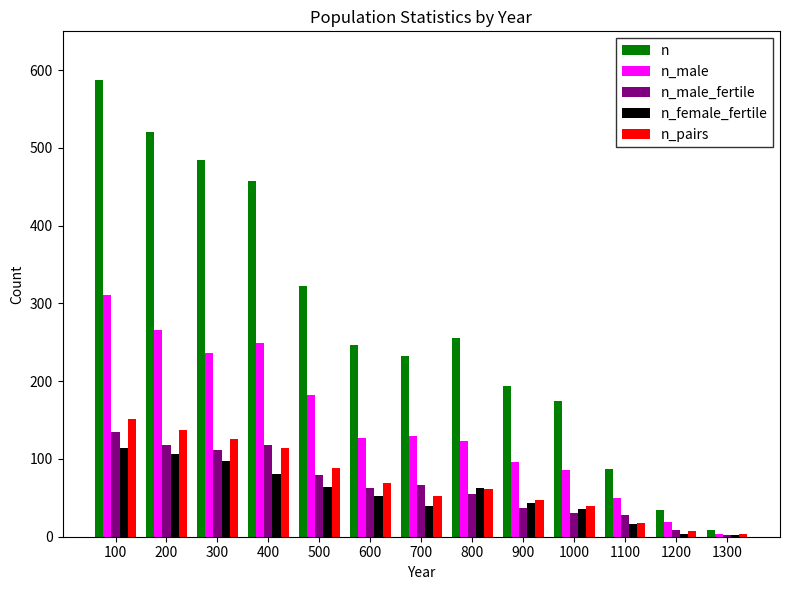

What is the greatest value displayed?

587